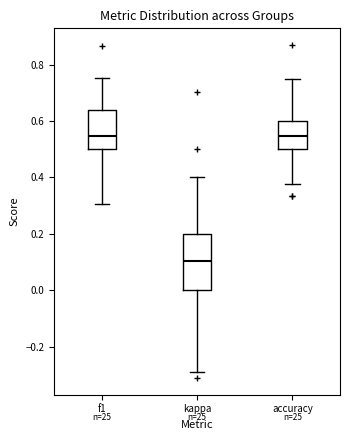

Where is the upper edge of the box for accuracy on the y-axis? The values are not printed on the chart, so give them approximately, as read against the axis.

0.60